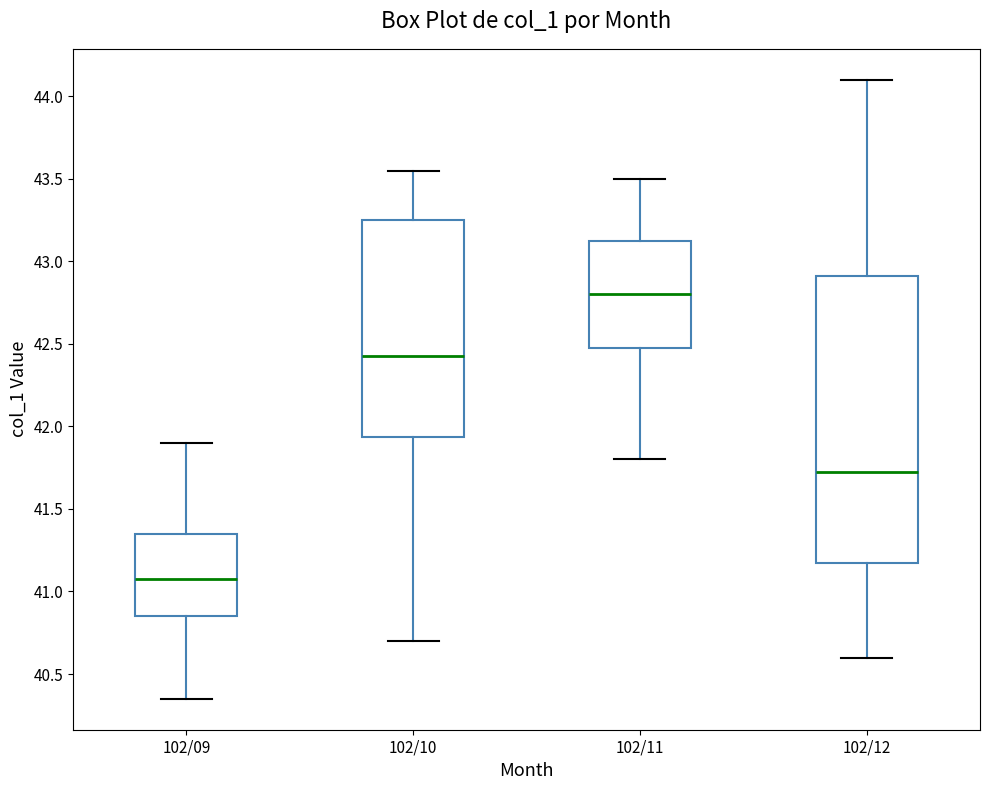

Comparing the boxes themselves (not the whiskers), which one is the tallest?

102/12